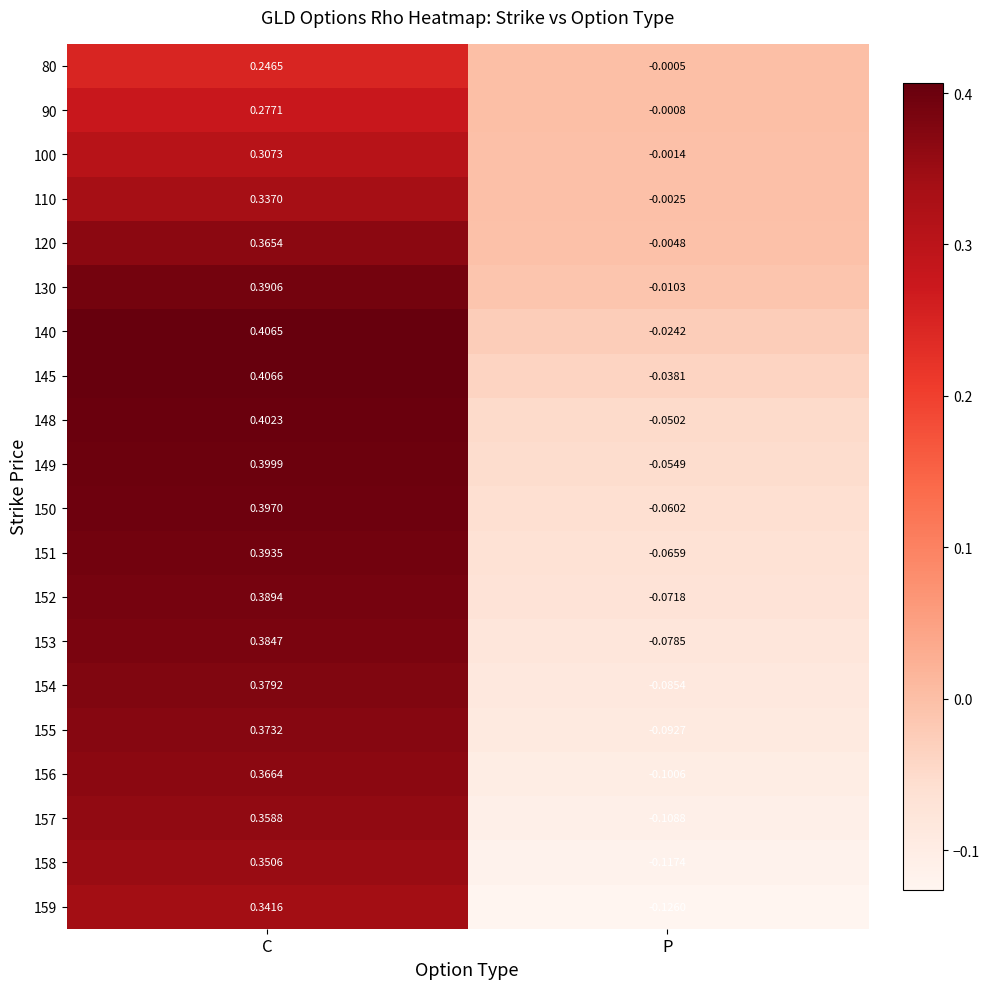

Which series has the widest spread of values?

158